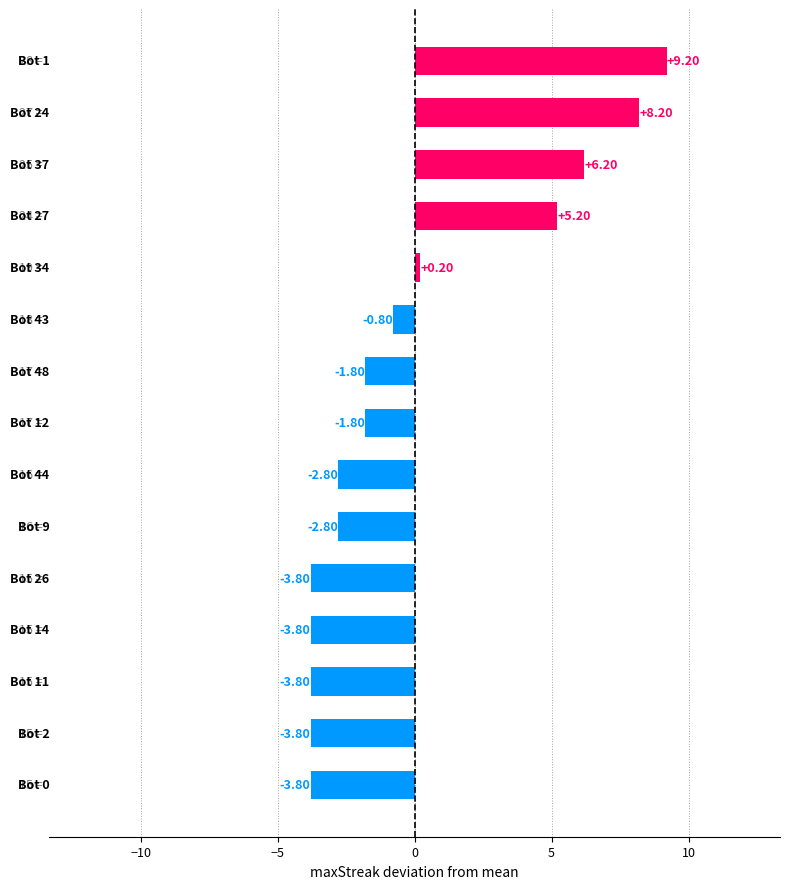

How many values exceed -1?

6